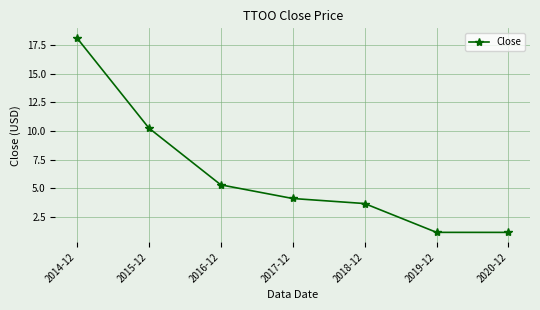

Is it true that the value at 2018-12 is 3.7?

True